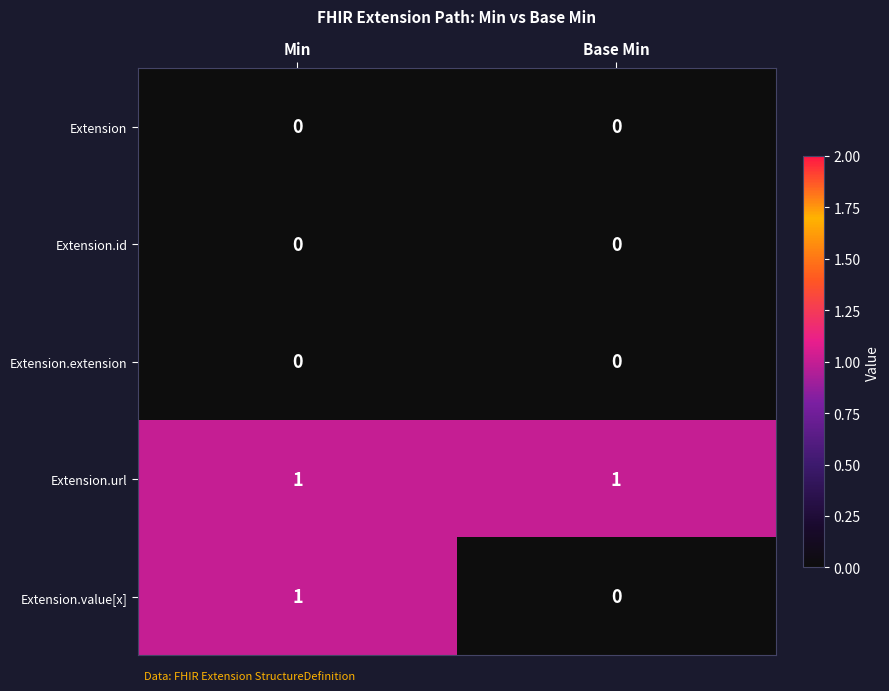

How many distinct data groups are displayed?

5